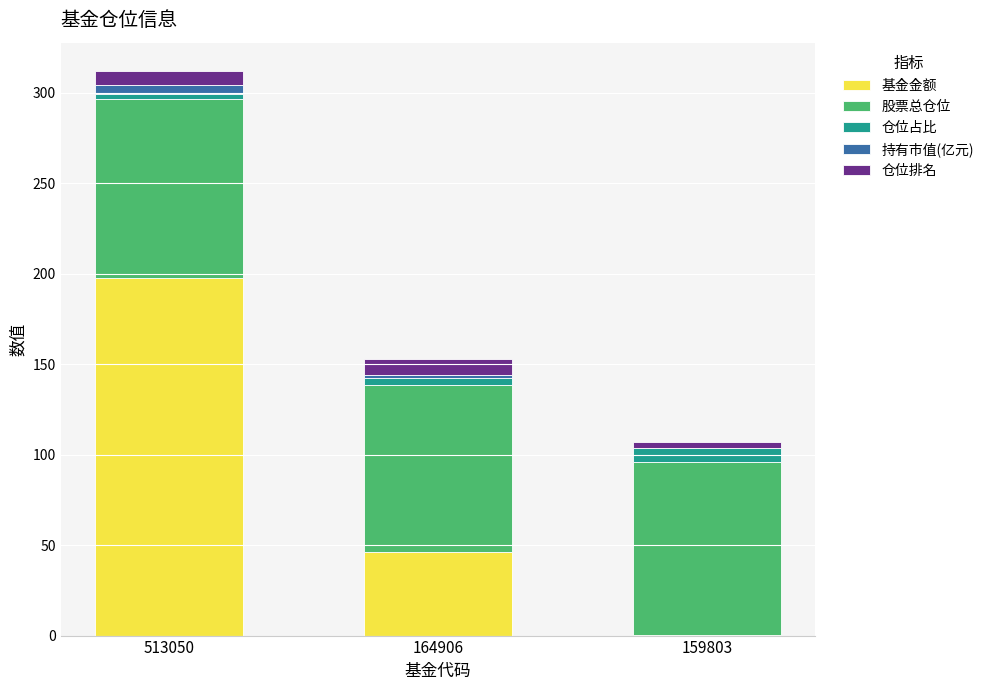

Which category has the highest value in the 基金金额 series?

513050